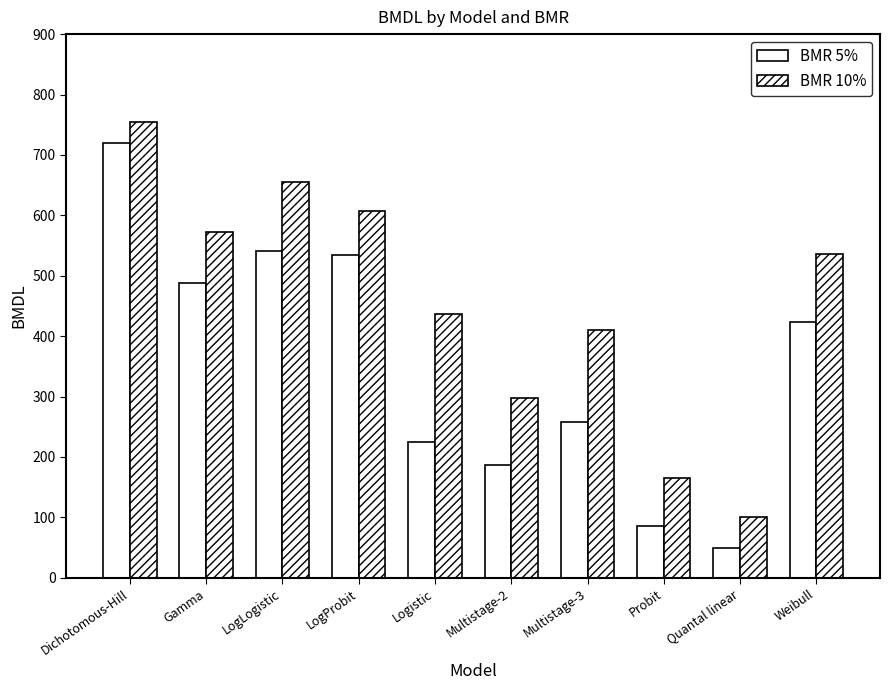

Is it true that BMR 5% equals 128.6 at Multistage-2?

False